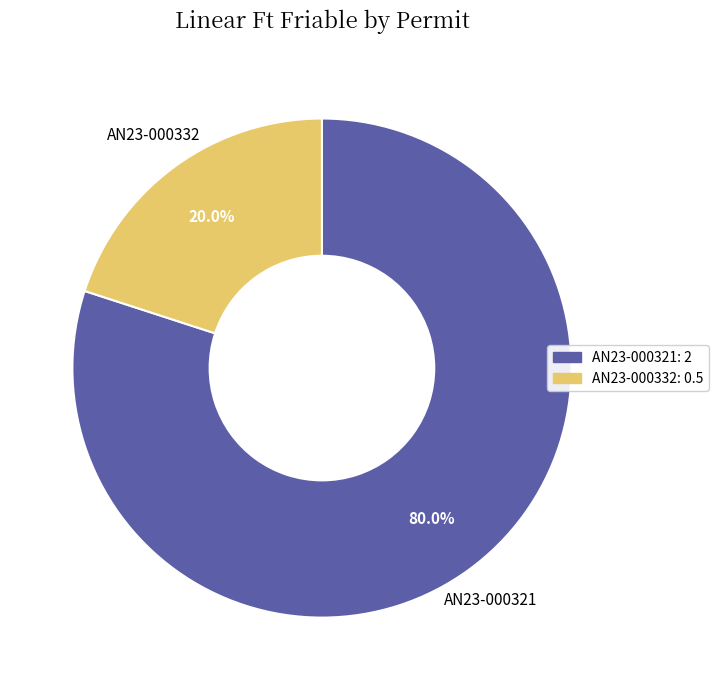

Which slice is the smallest?

AN23-000332